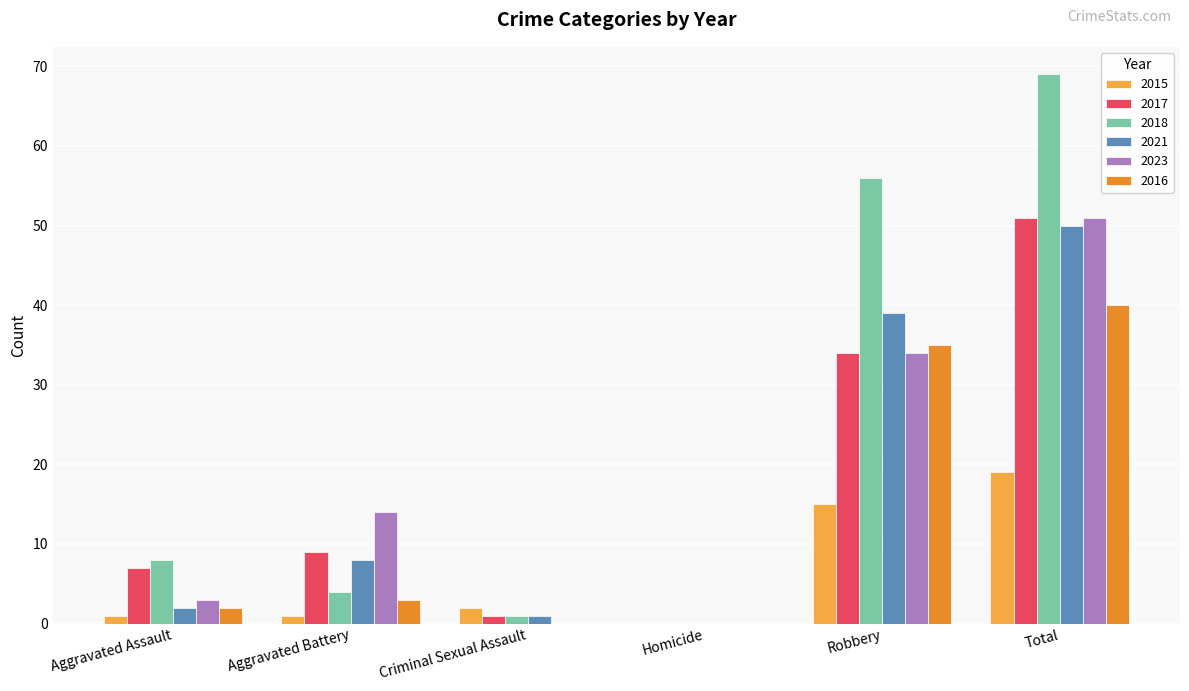

List the labels in order of 2018 value, smallest first.

Homicide, Criminal Sexual Assault, Aggravated Battery, Aggravated Assault, Robbery, Total